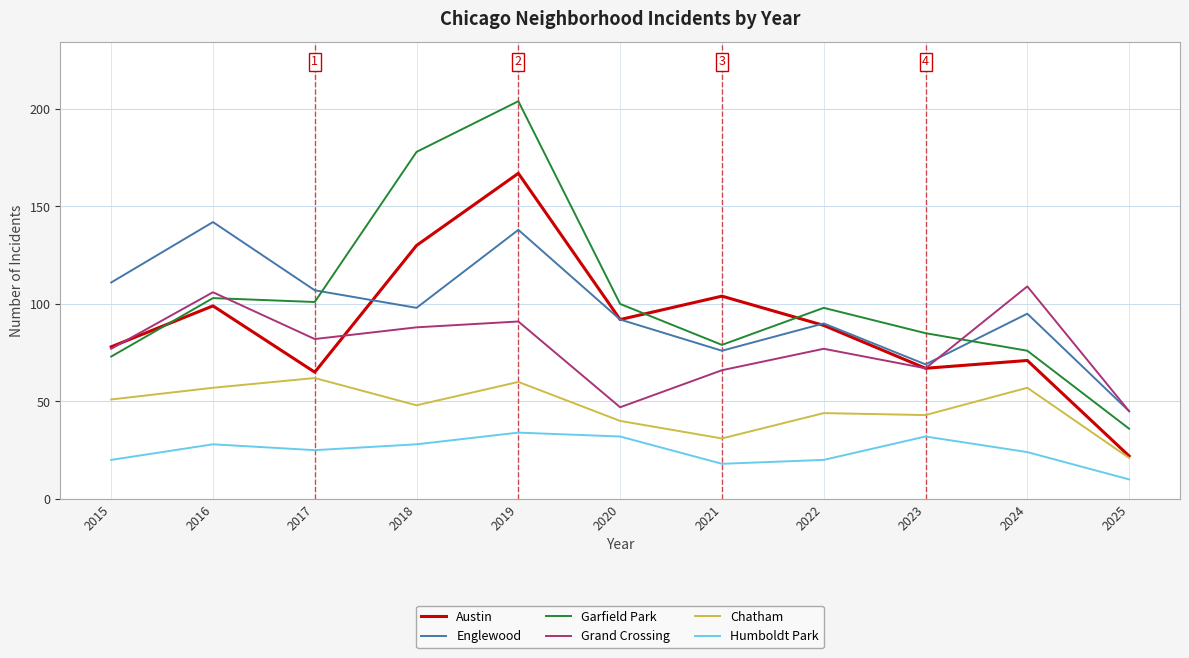

What is the sum of all Englewood values?

1063